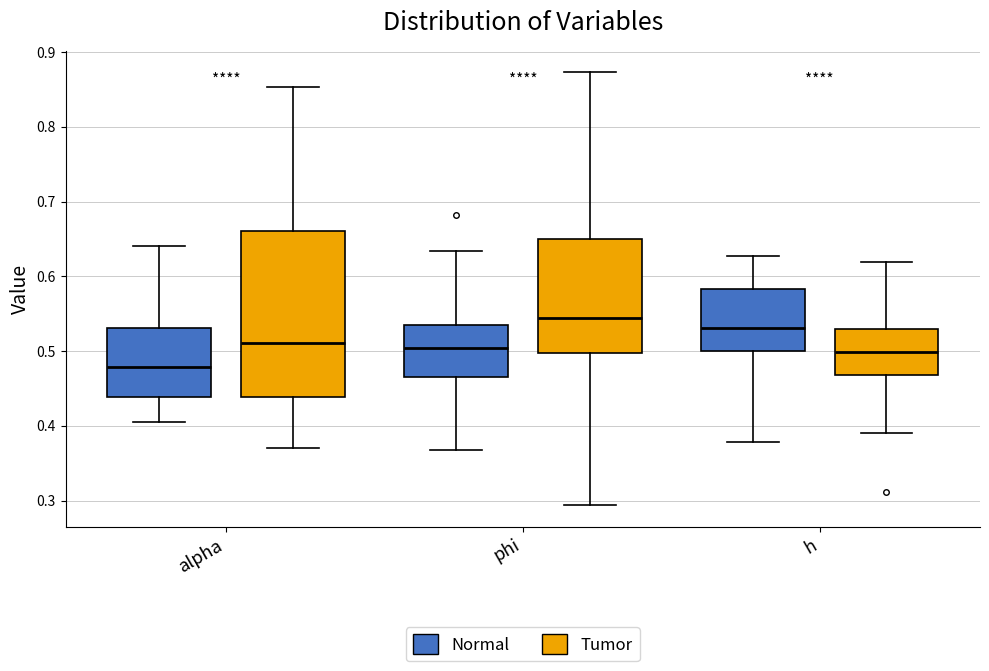

Reading left to right, read every box against the y-axis: the position of its median line, the range the box covers, and the ends of its whiskers. The values are not printed on the chart, so give them approximately, as read against the axis.

alpha (Normal): median 0.48, box 0.44 to 0.53, whiskers 0.41 to 0.64
alpha (Tumor): median 0.51, box 0.44 to 0.66, whiskers 0.37 to 0.85
phi (Normal): median 0.50, box 0.46 to 0.53, whiskers 0.37 to 0.63
phi (Tumor): median 0.54, box 0.50 to 0.65, whiskers 0.29 to 0.87
h (Normal): median 0.53, box 0.50 to 0.58, whiskers 0.38 to 0.63
h (Tumor): median 0.50, box 0.47 to 0.53, whiskers 0.39 to 0.62